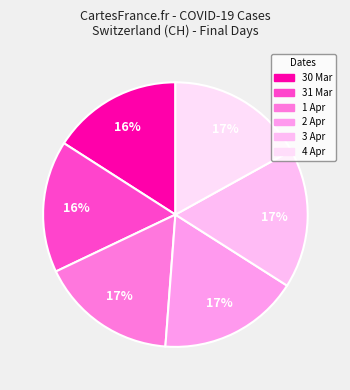

Rank the categories by value from lowest to highest.

2020-03-30, 2020-03-31, 2020-04-01, 2020-04-04, 2020-04-03, 2020-04-02